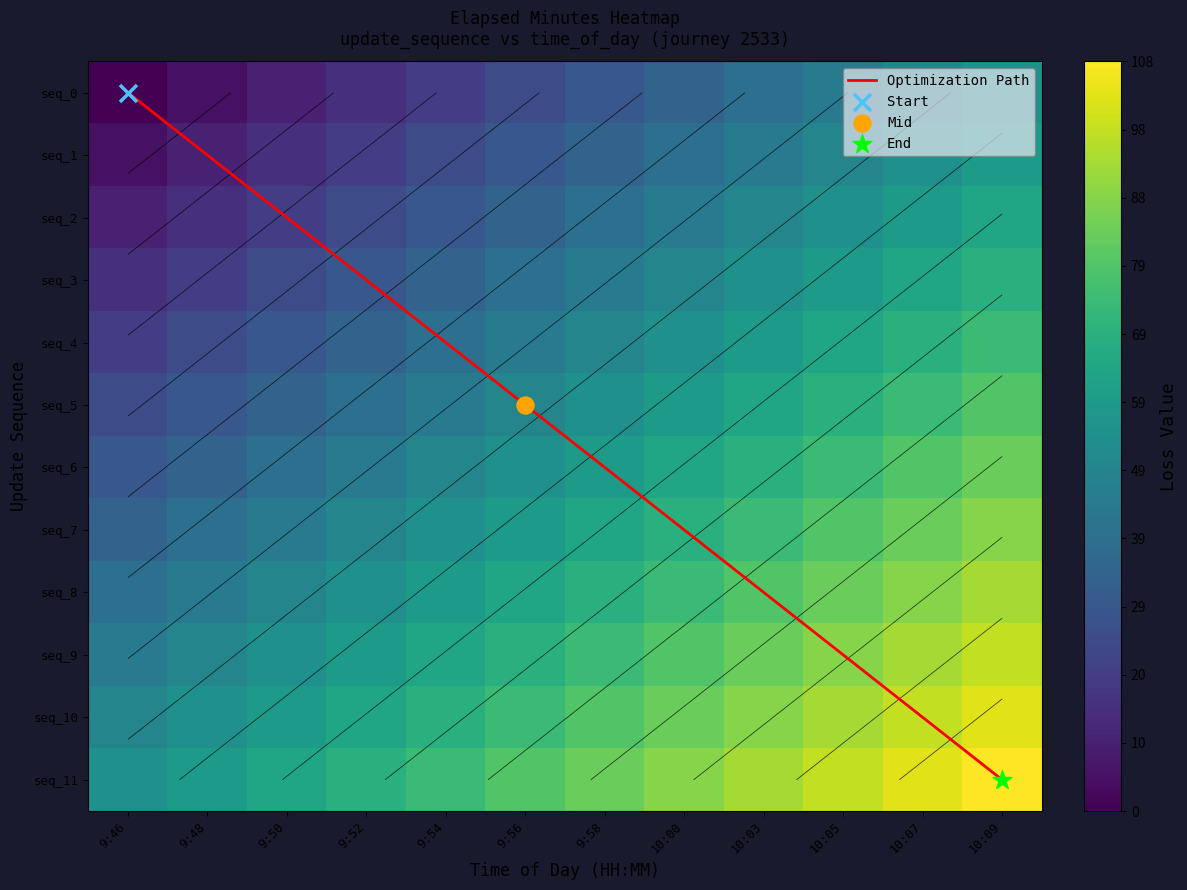

How many distinct data groups are displayed?

1